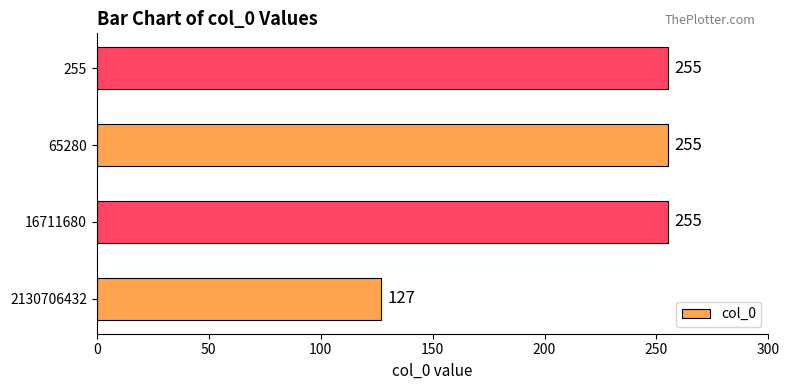

The chart shows a value of 335 at 255. True or false?

False